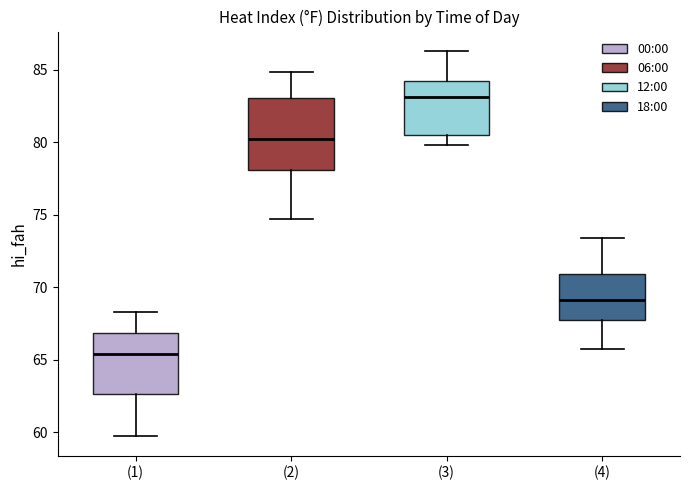

Reading left to right, read every box against the y-axis: the position of its median line, the range the box covers, and the ends of its whiskers. The values are not printed on the chart, so give them approximately, as read against the axis.

(1): median 65.5, box 62.5 to 67.0, whiskers 59.5 to 68.5
(2): median 80.0, box 78.0 to 83.0, whiskers 74.5 to 85.0
(3): median 83.0, box 80.5 to 84.5, whiskers 80.0 to 86.5
(4): median 69.0, box 68.0 to 71.0, whiskers 65.5 to 73.5